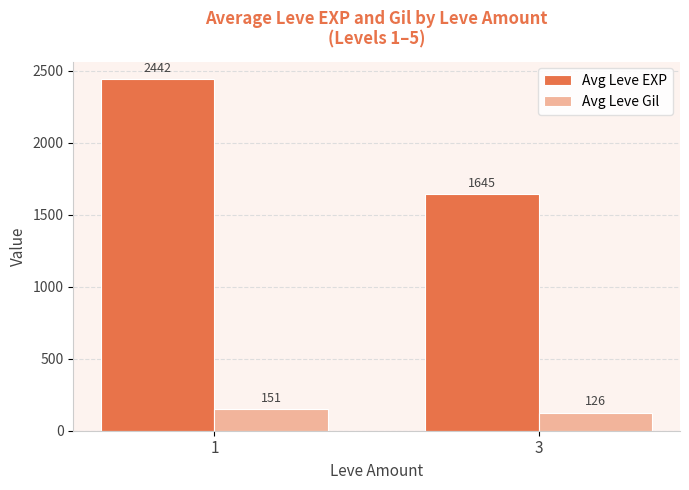

How many groups of bars are there?

2